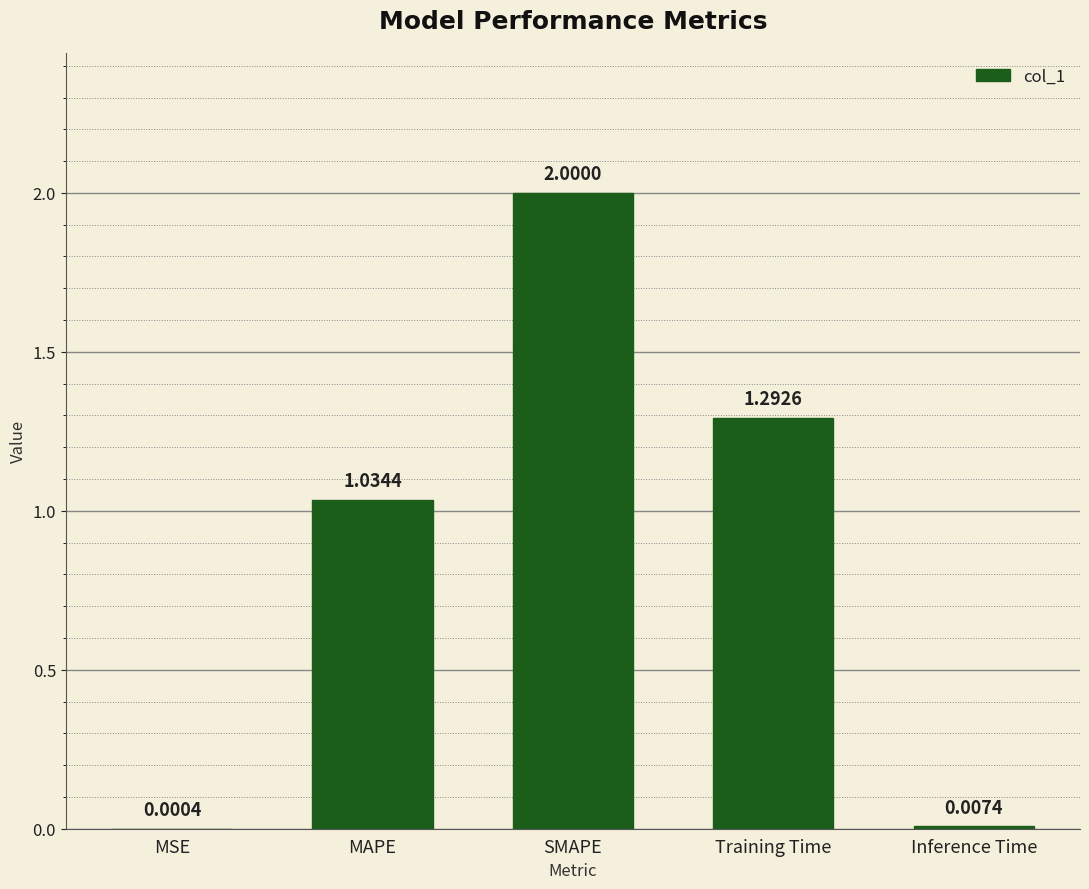

What is the sum of the values at SMAPE and MAPE?

3.0